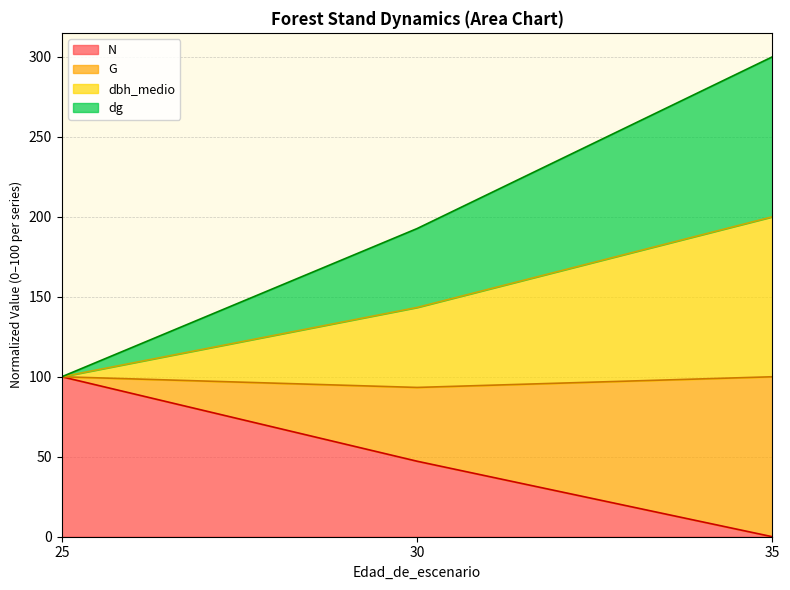

What is the highest value of the N series?

100.0